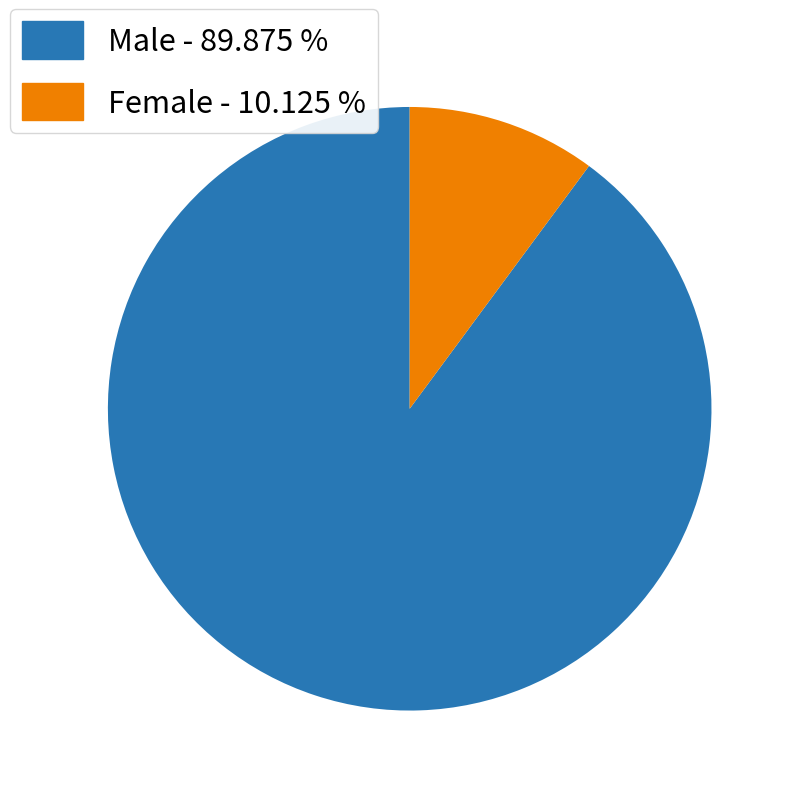

How many slices are in this pie chart?

2